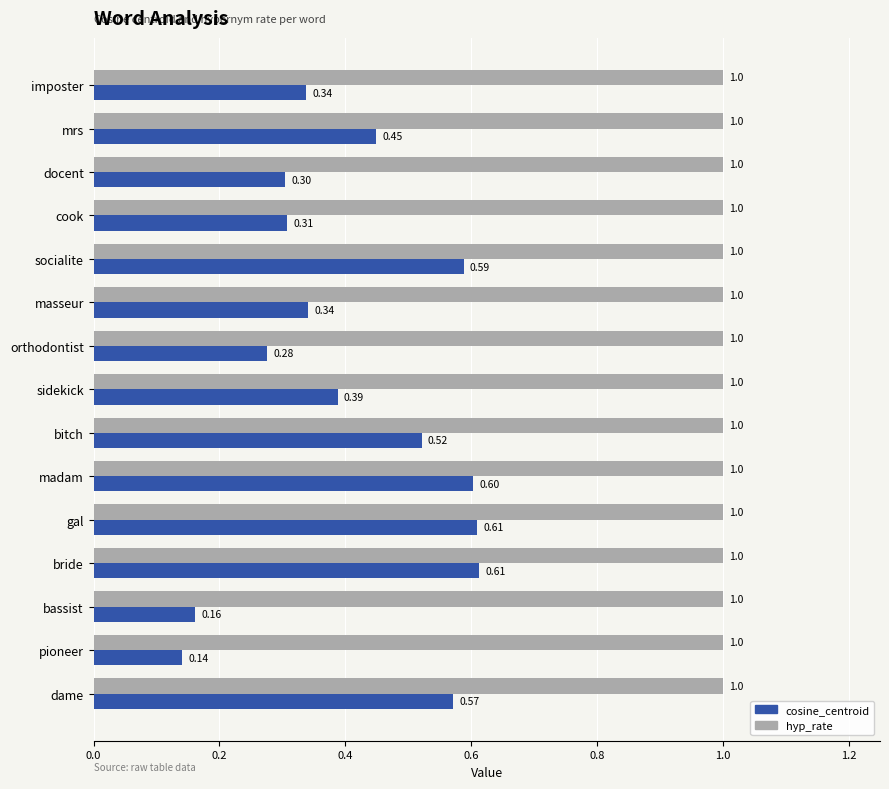

How many cosine_centroid values are between 0 and 1?

15